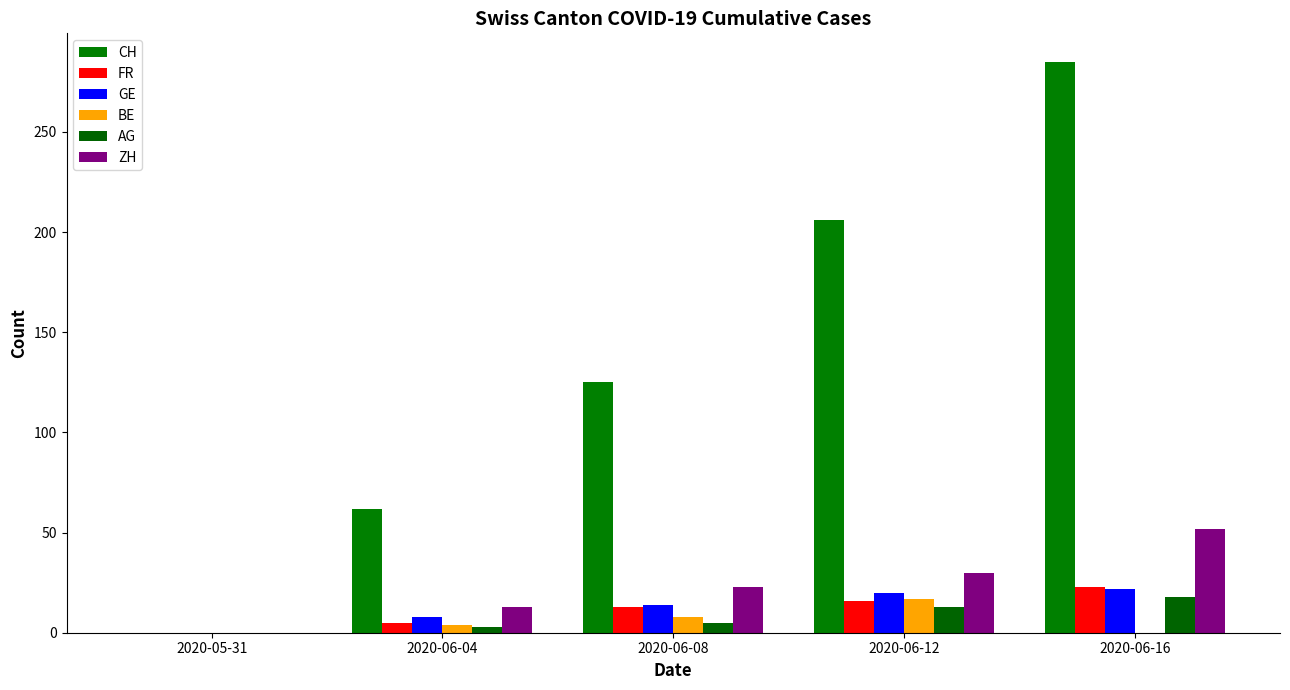

Where does the BE series first go above 4?

2020-06-08